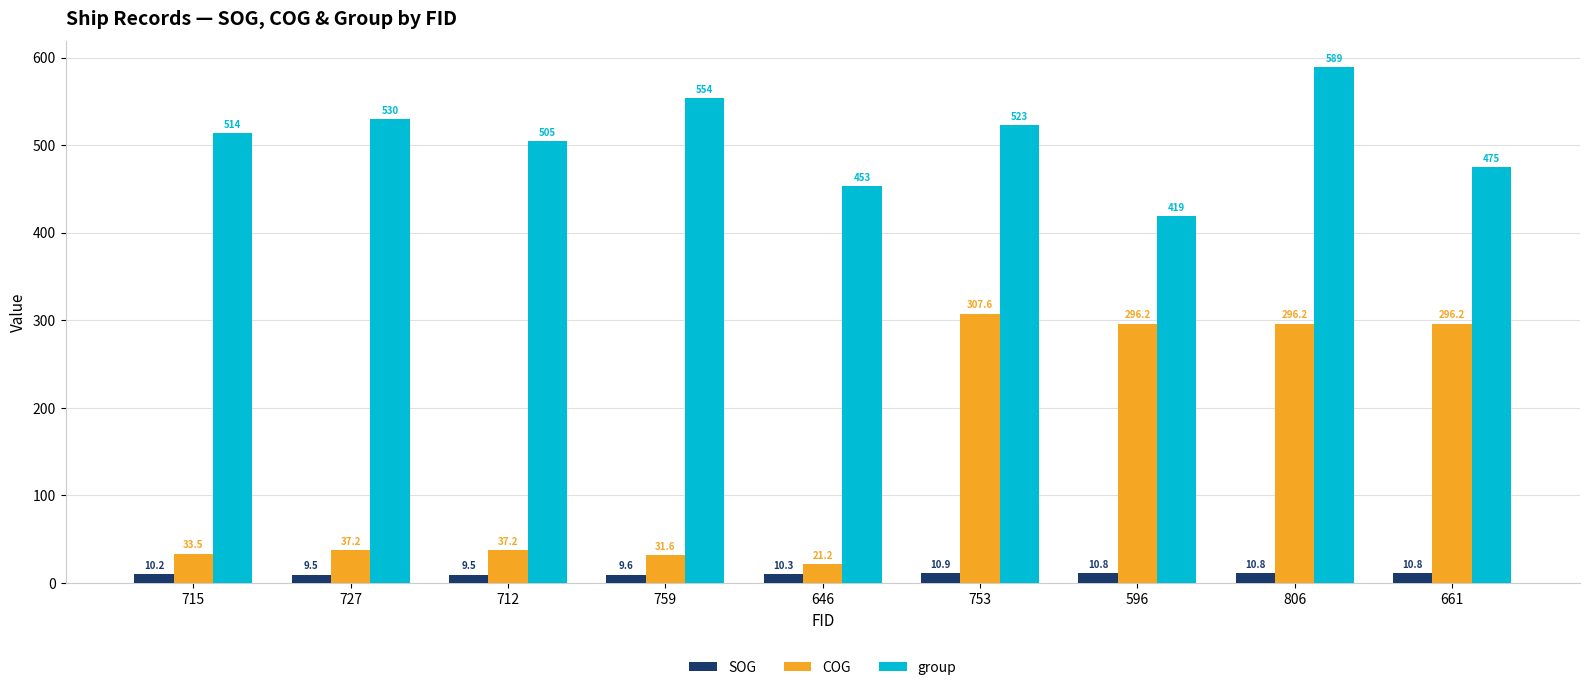

Reading left to right, list all the values displayed in this chart.

SOG: 715=10.2	727=9.5	712=9.5	759=9.6	646=10.3	753=10.9	596=10.8	806=10.8	661=10.8
COG: 715=33.5	727=37.2	712=37.2	759=31.6	646=21.2	753=307.6	596=296.2	806=296.2	661=296.2
group: 715=514.0	727=530.0	712=505.0	759=554.0	646=453.0	753=523.0	596=419.0	806=589.0	661=475.0